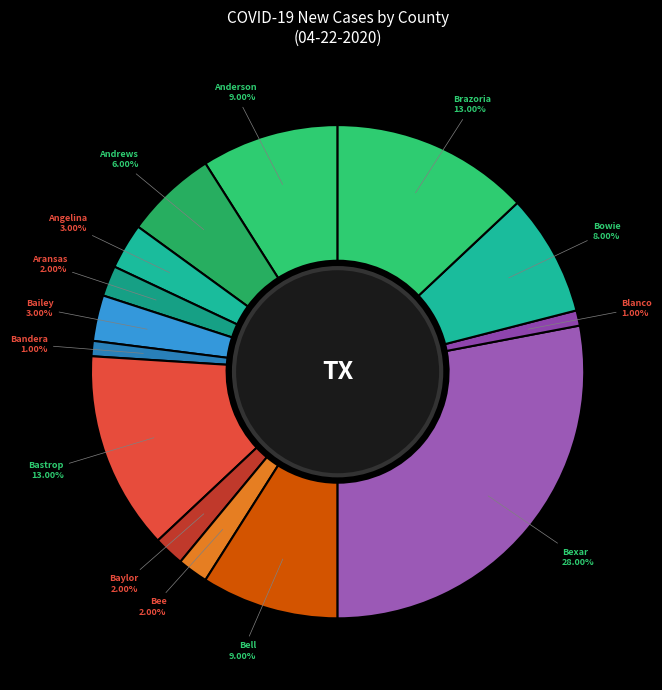

Is Angelina the majority of the pie?

No